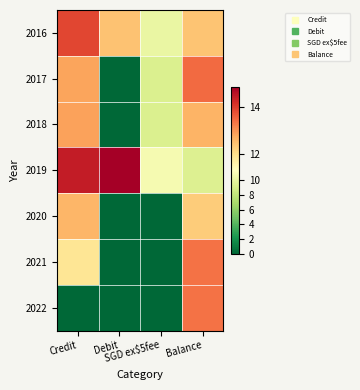

What is the total value across all series at Credit?

78.5